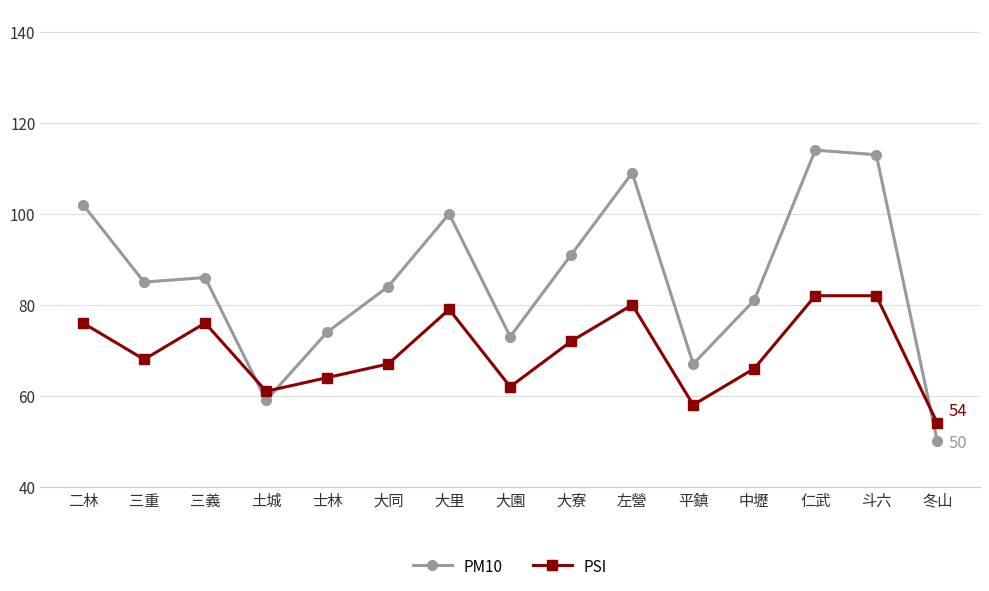

The PM10 series shows 85 at 三重. True or false?

True